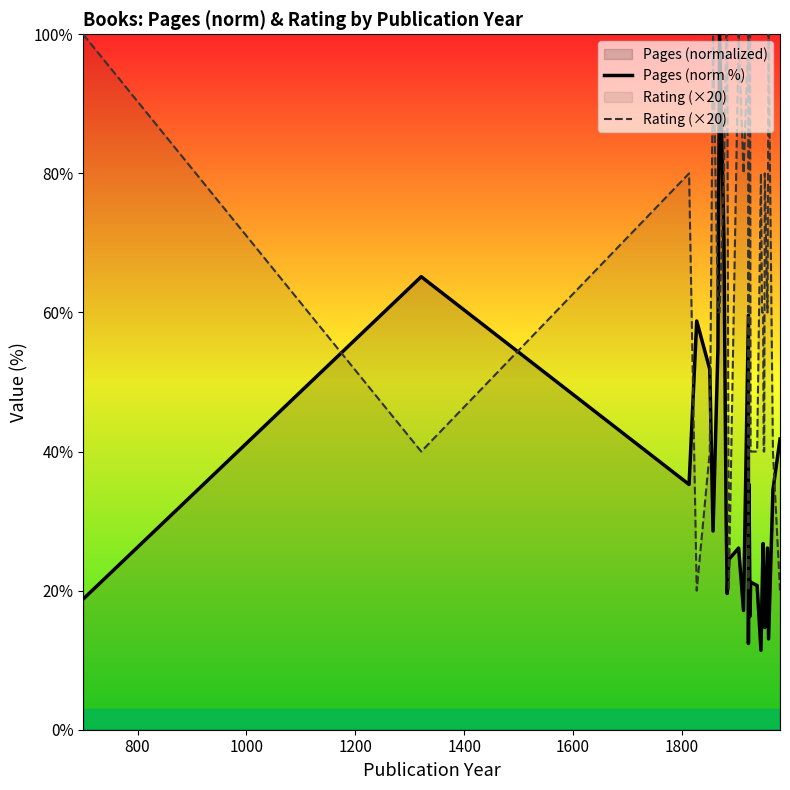

Which series has the largest range (max minus min)?

Pages (norm %)